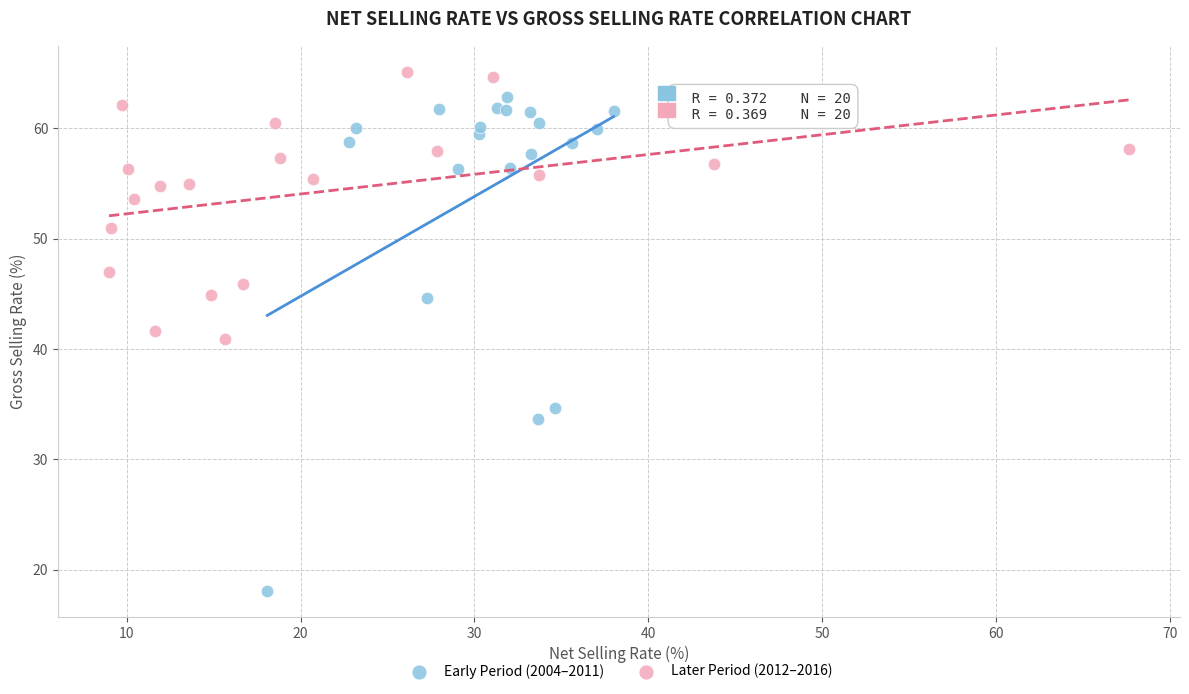

Which series has the widest spread of Y values?

Early Period (2004–2011)